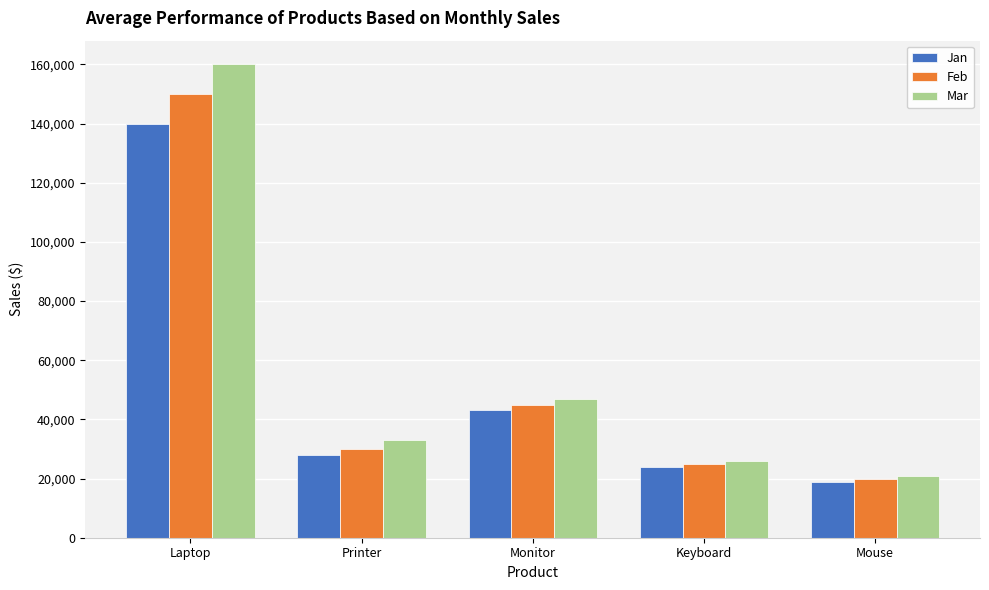

What is the difference between the Mar values at Mouse and Printer?

12000